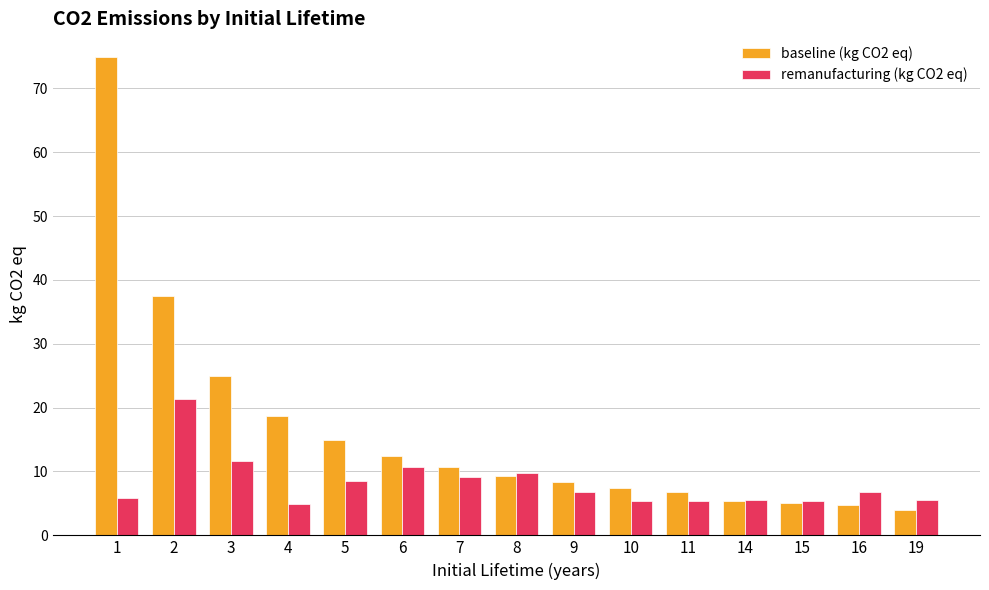

Where does the baseline (kg CO2 eq) series first go above 9?

1